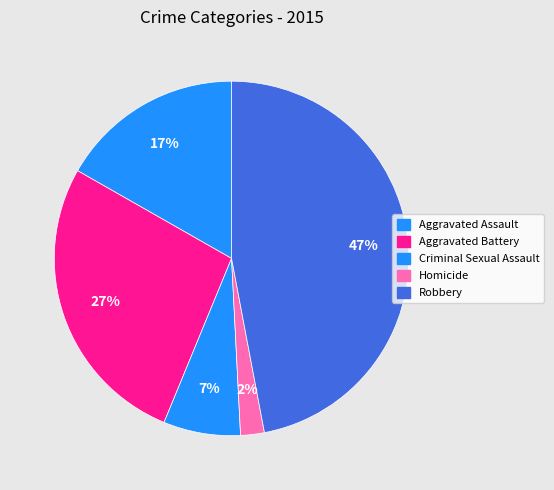

To the nearest percent, what is the difference between the largest and smallest slice percentages?

45%